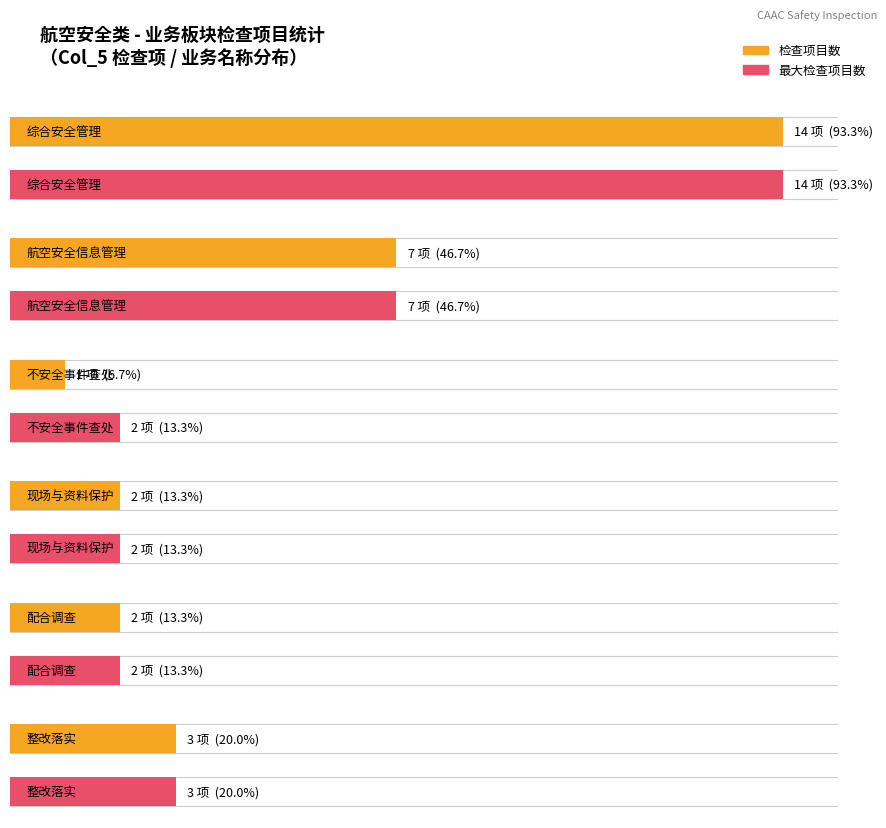

At how many categories does at least one series exceed 6?

2